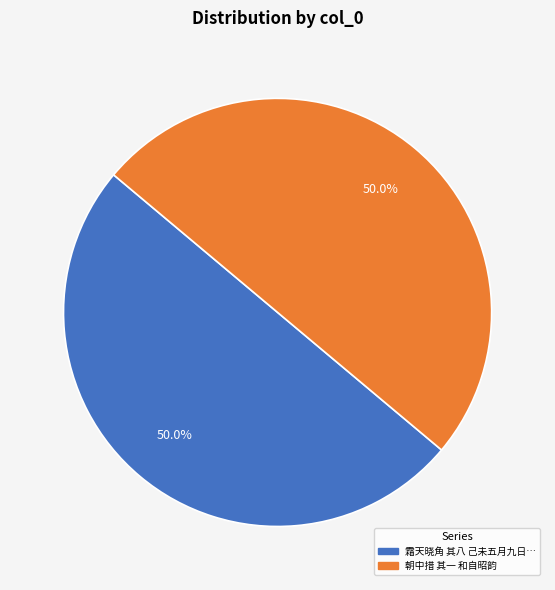

How many segments does this pie chart have?

2